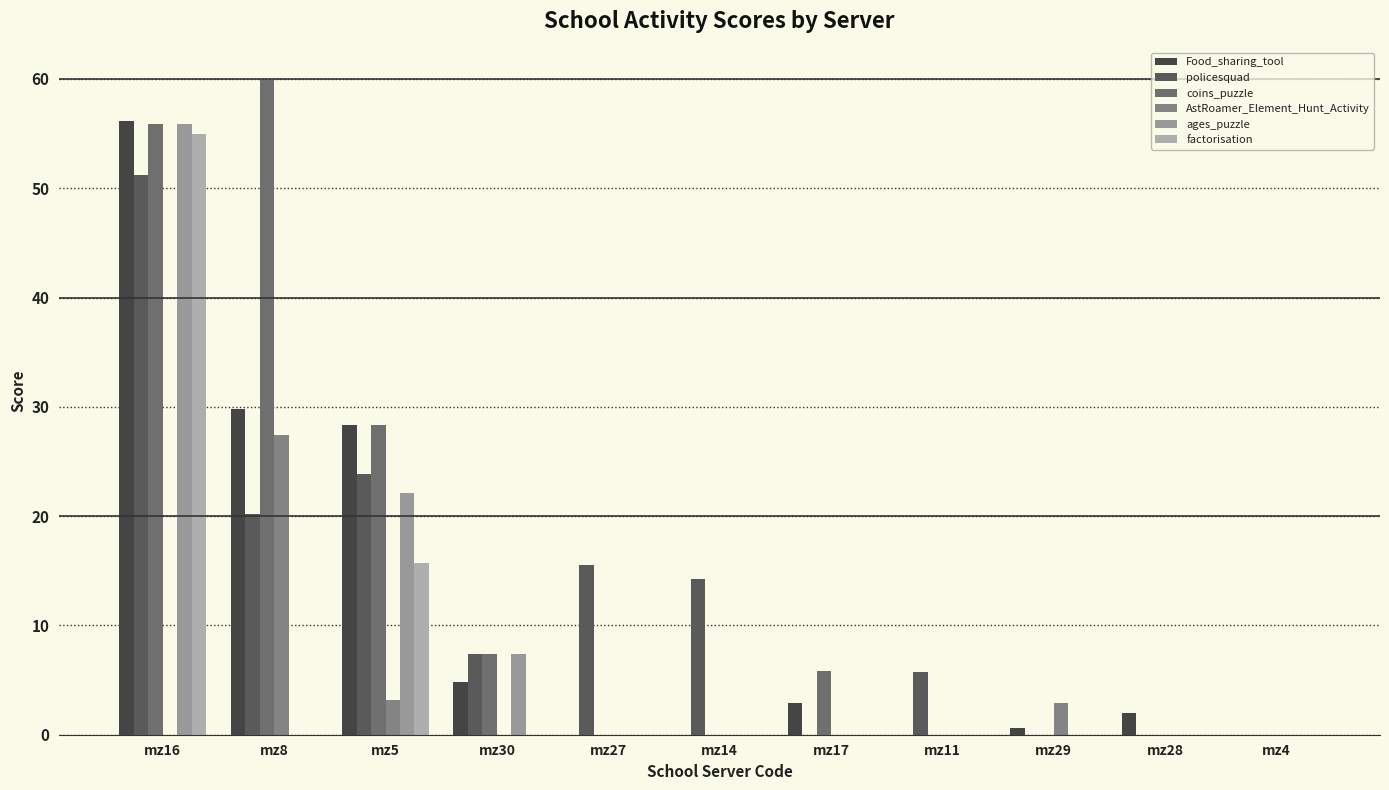

How many groups of bars are there?

11